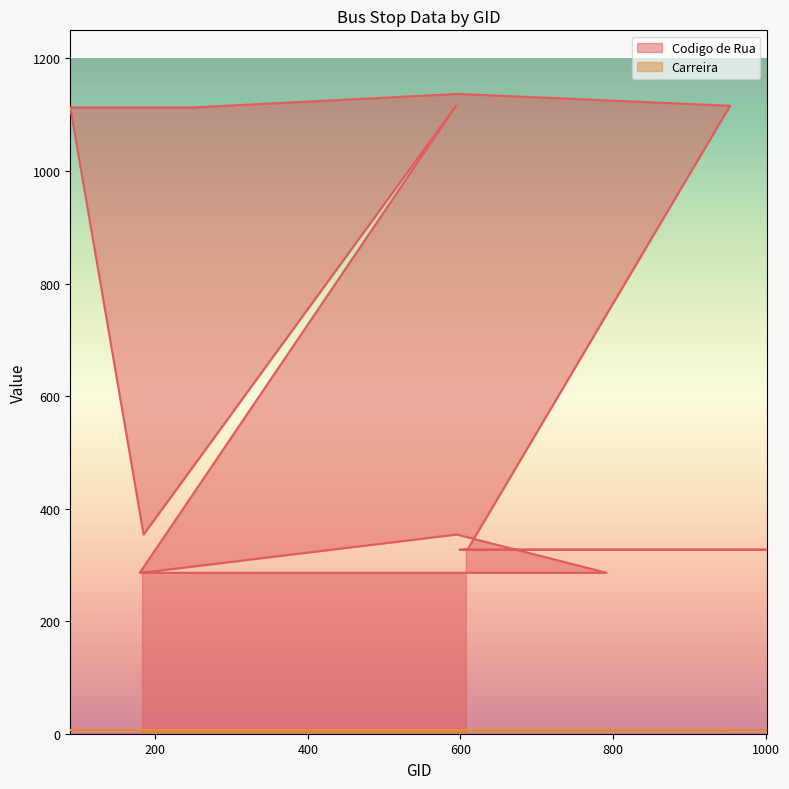

What is the value of the 12th point from the left?

1113